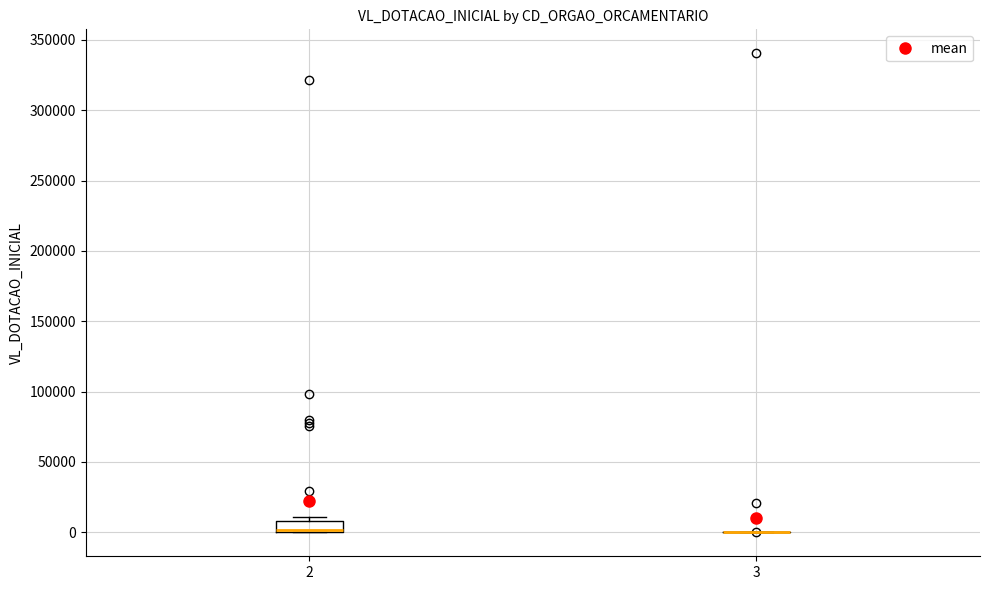

Where is the lower edge of the box at x = 2 on the y-axis? The values are not printed on the chart, so give them approximately, as read against the axis.

0